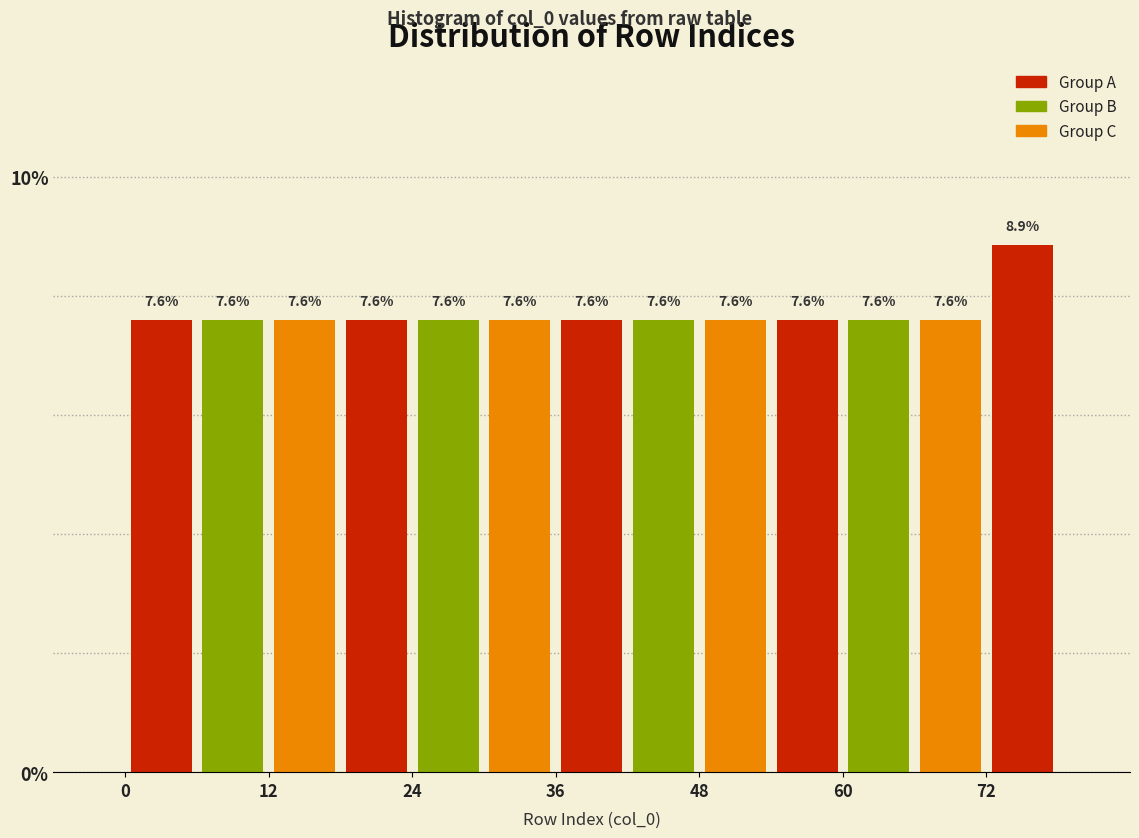

Read against the x-axis, roughly where is the centre of the tallest bar?

76